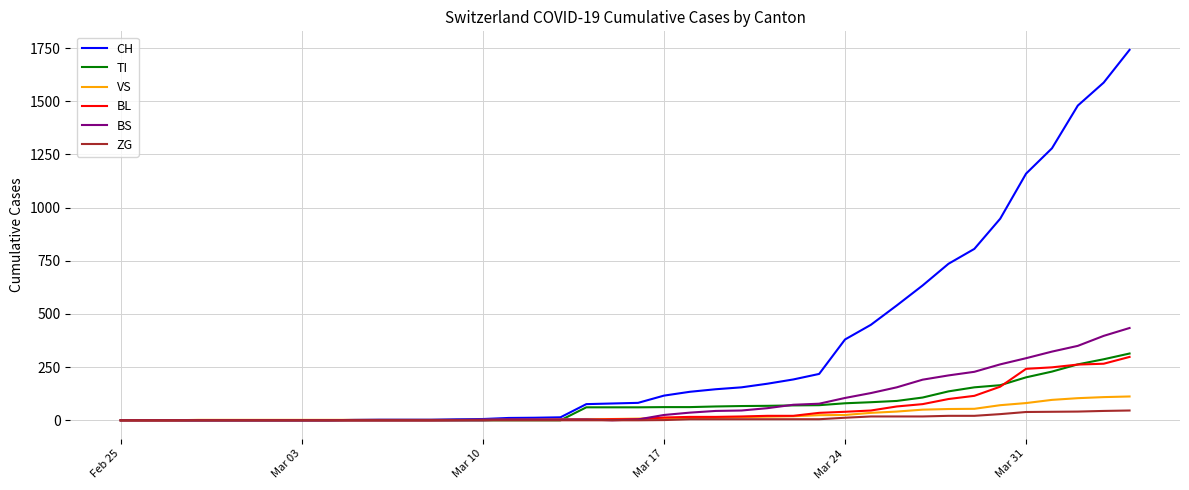

What is the maximum value for BL?

298